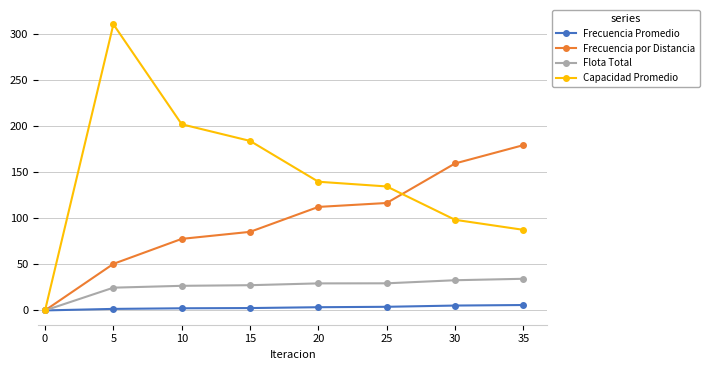

How many values in the Capacidad Promedio series exceed 139?

4